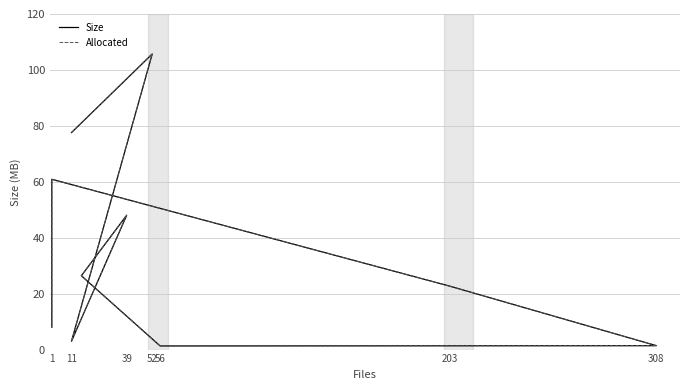

What is the average value of the Allocated series?

35.5